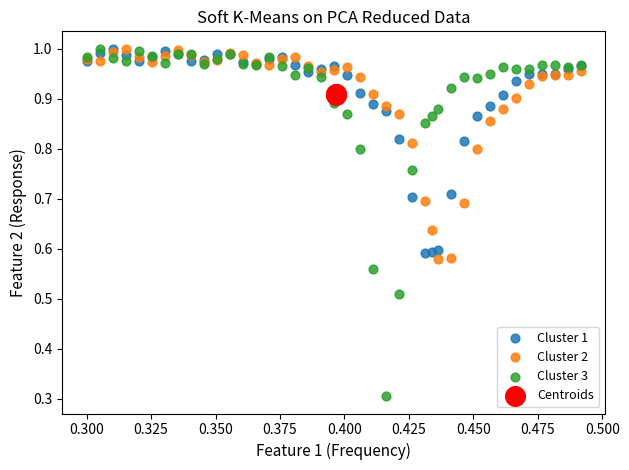

Which series has the largest Y range (max minus min)?

Cluster 3